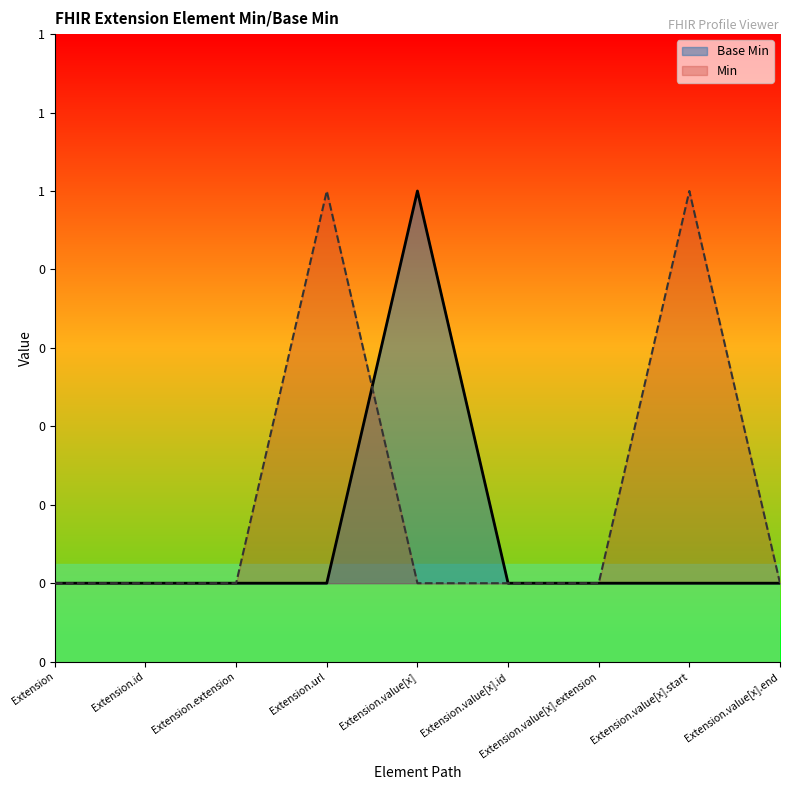

In Min, how many points are higher than both neighbors (excluding endpoints)?

2